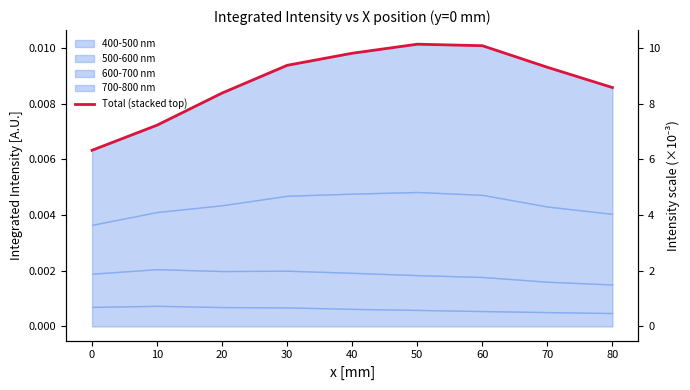

At which category does the chart reach its peak across all series?

50